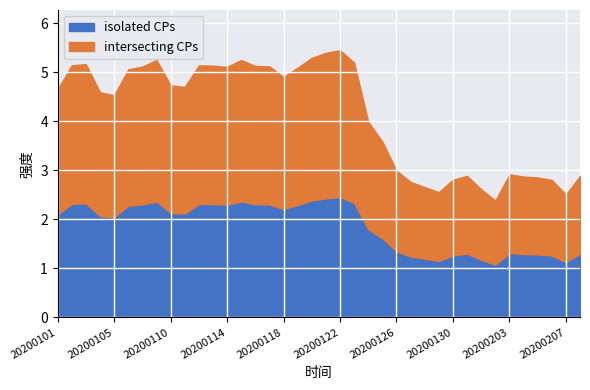

What is the maximum value for isolated CPs?

2.5